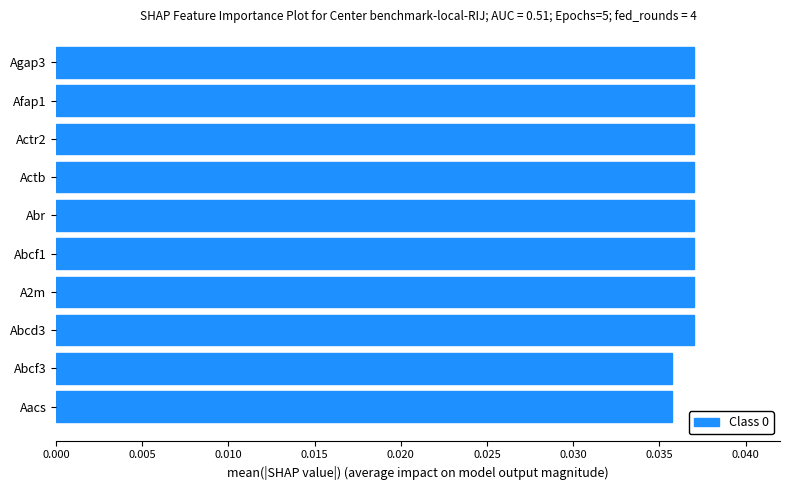

What is the sum of all values?

0.4